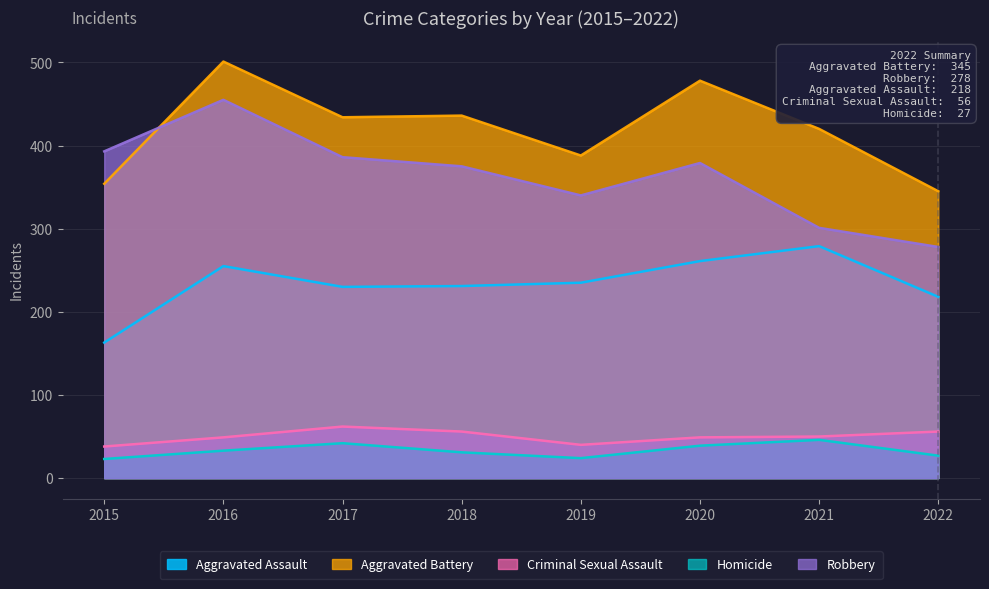

Reading right to left, transcribe all the data shown in this chart.

Aggravated Assault: 218	279	261	235	231	230	255	163
Aggravated Battery: 345	420	478	388	436	434	501	354
Criminal Sexual Assault: 56	50	49	40	56	62	49	38
Homicide: 27	46	39	24	31	42	33	23
Robbery: 278	301	379	340	375	386	455	393